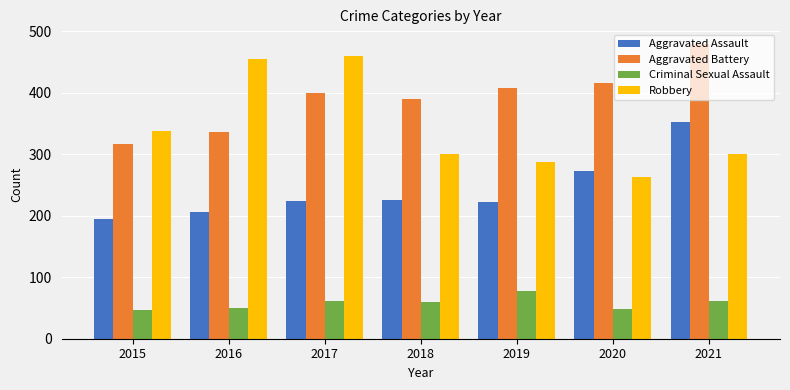

List the series in order of their peak value, highest first.

Aggravated Battery, Robbery, Aggravated Assault, Criminal Sexual Assault